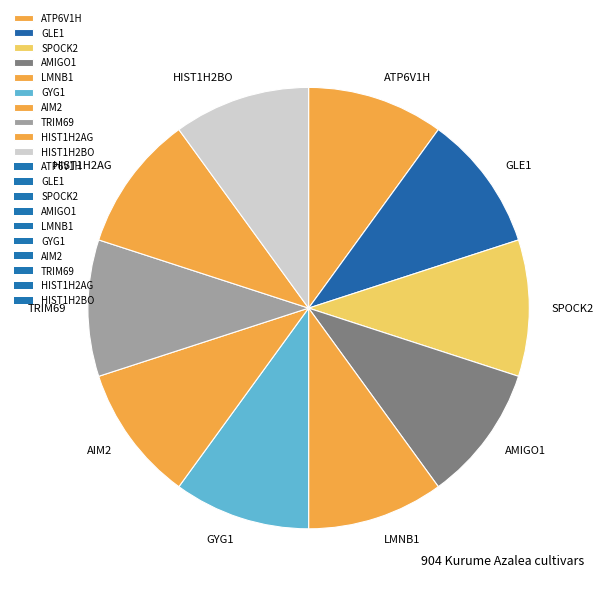

True or false: AMIGO1 accounts for 1% of the total.

False